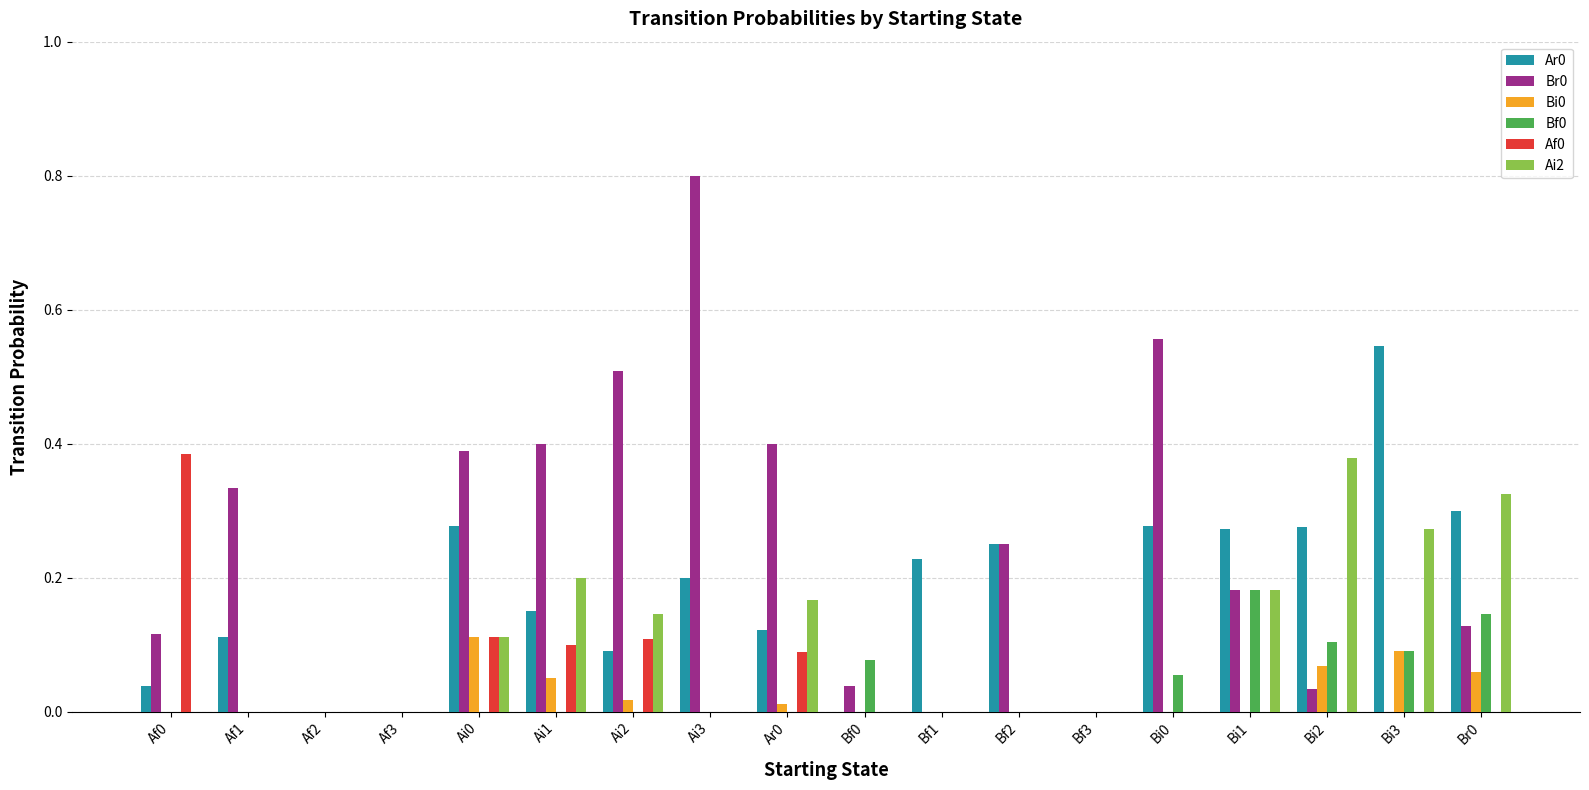

Which category has the highest value in the Ar0 series?

Bi3